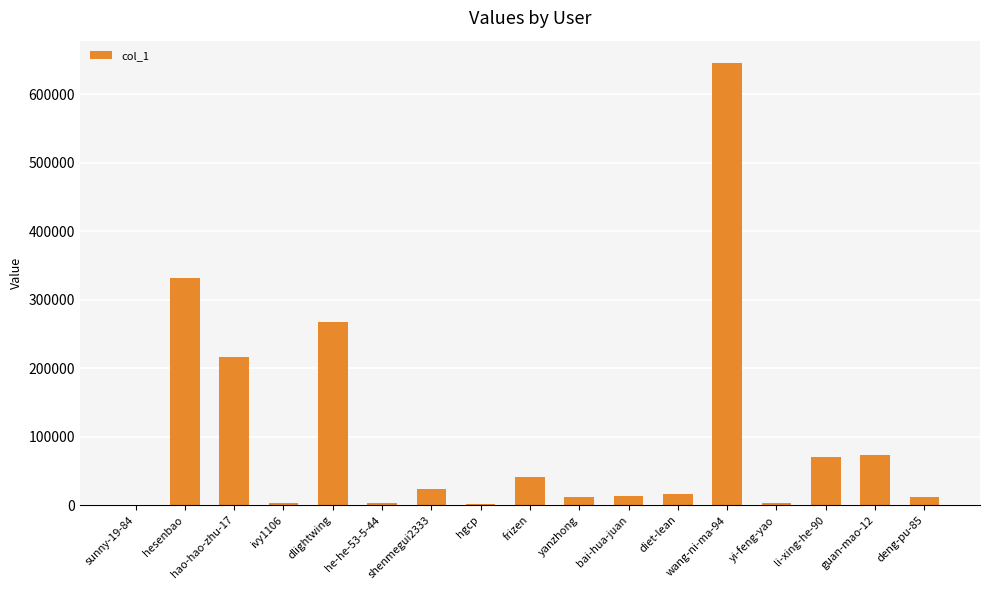

Which label corresponds to the largest value in the chart?

wang-ni-ma-94